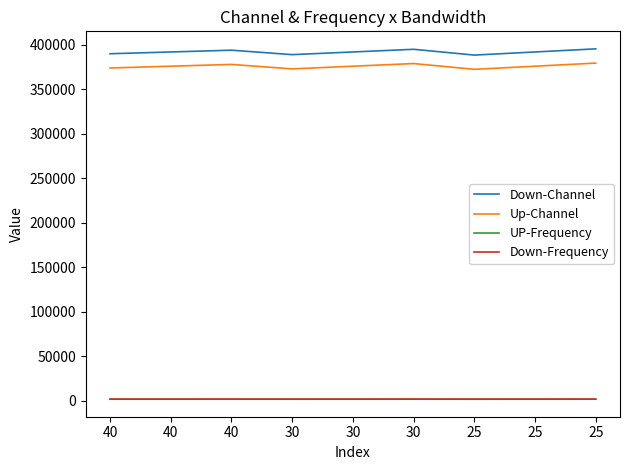

The value of Down-Channel at 30 is 555312.0. True or false?

False